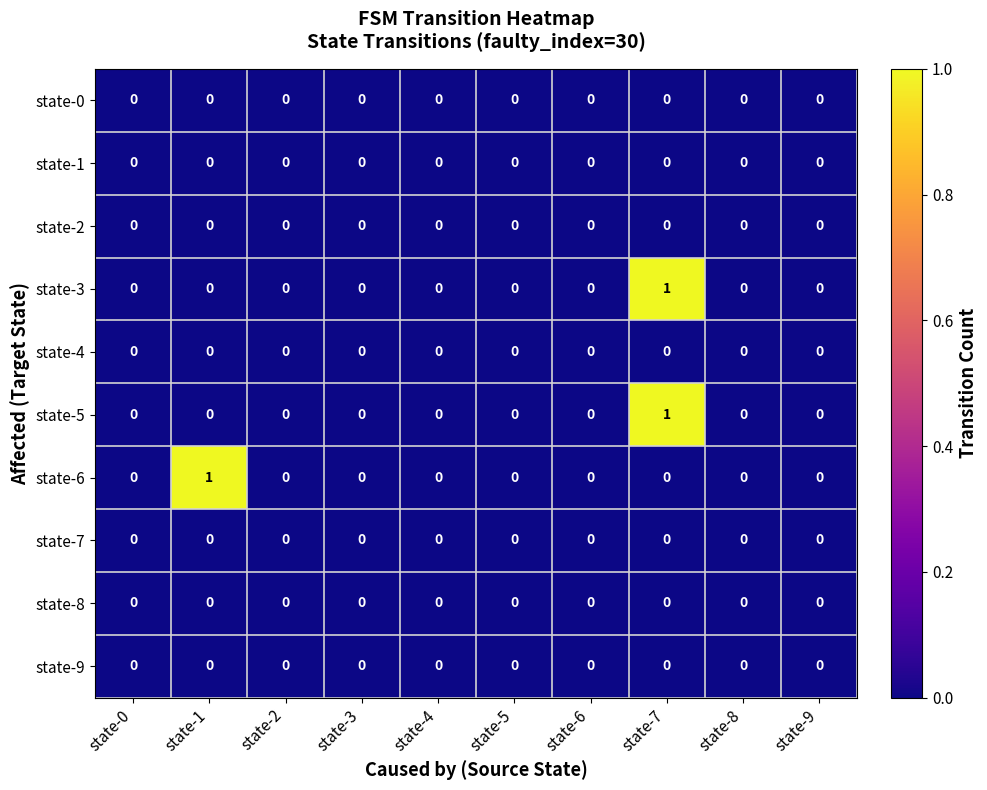

True or false: state-7 has a value of 0 at state-6.

True